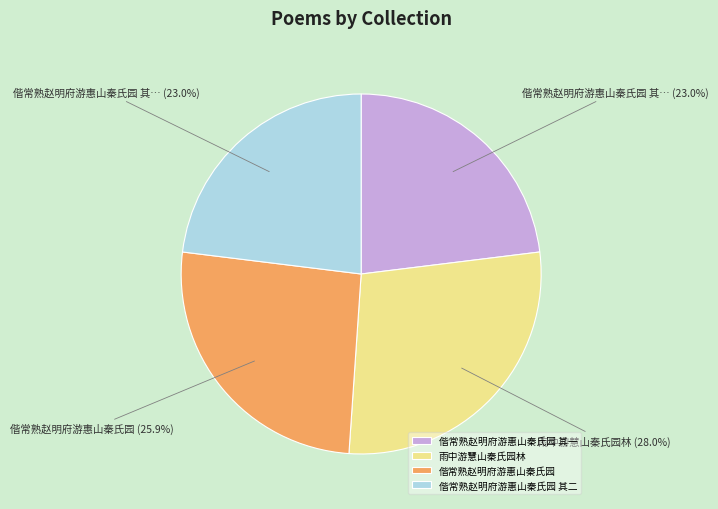

Is it true that 偕常熟赵明府游惠山秦氏园 is 16% of the pie?

False